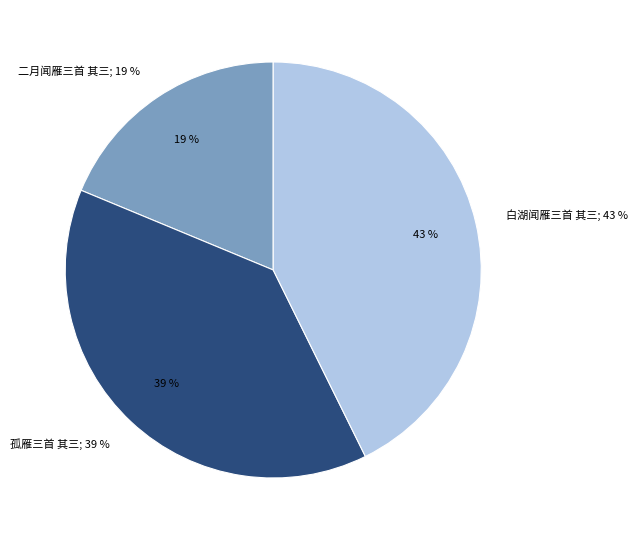

To the nearest percent, what is the average slice percentage?

33%